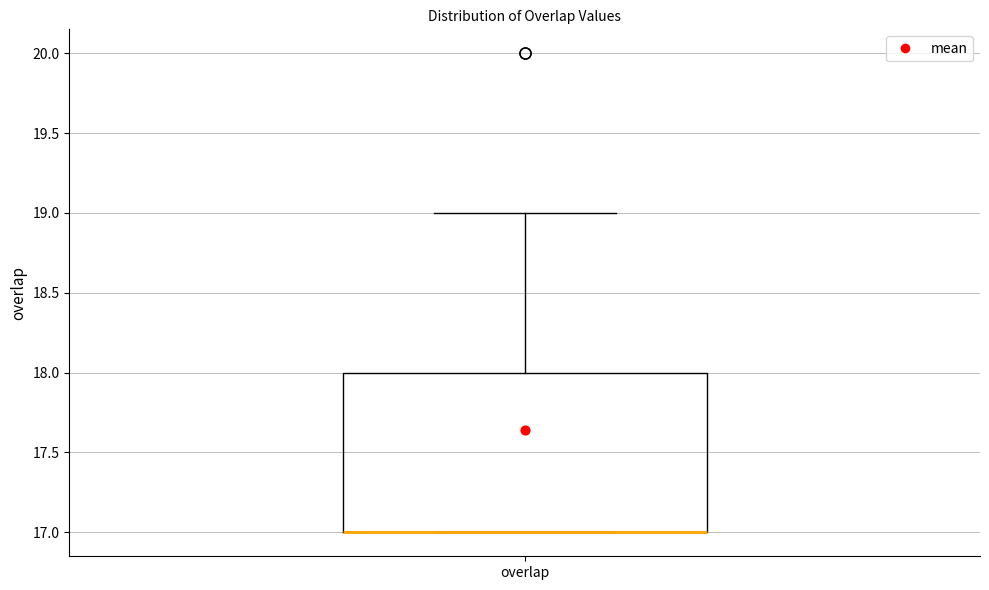

Where does the upper whisker of the box for overlap end on the y-axis? The values are not printed on the chart, so give them approximately, as read against the axis.

19